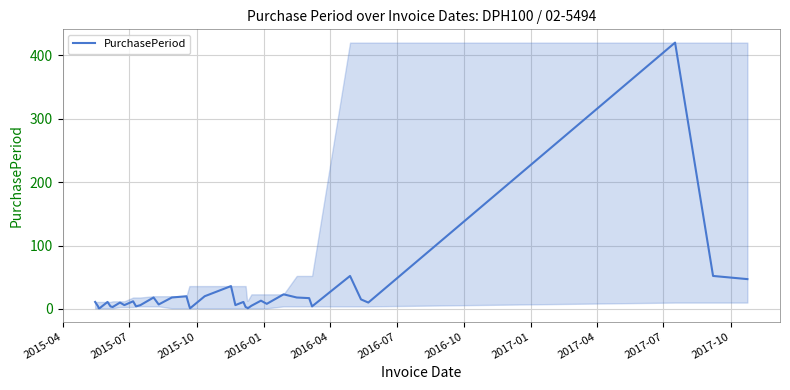

What is the difference between the maximum and minimum values?

419